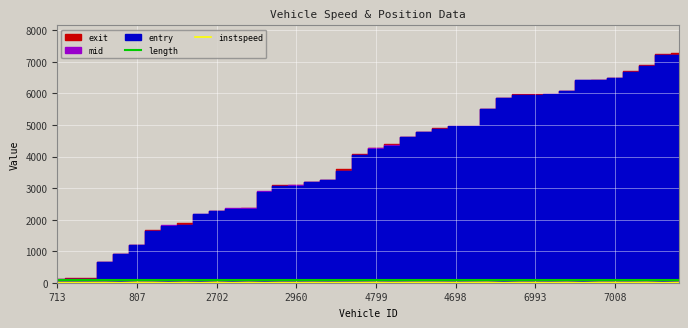

Which category has the lowest value in the length series?

713